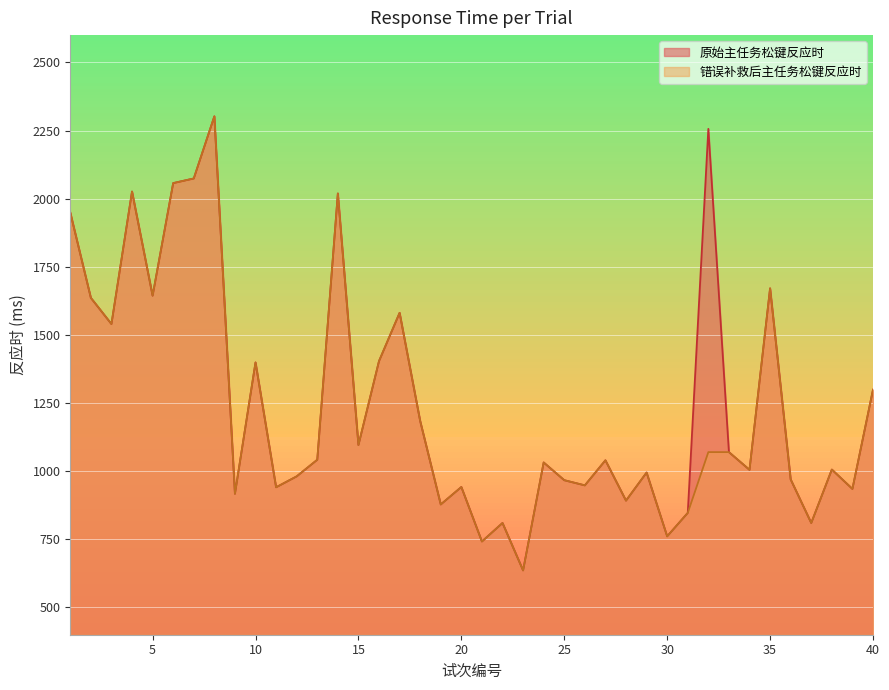

What is the smallest value displayed?

636